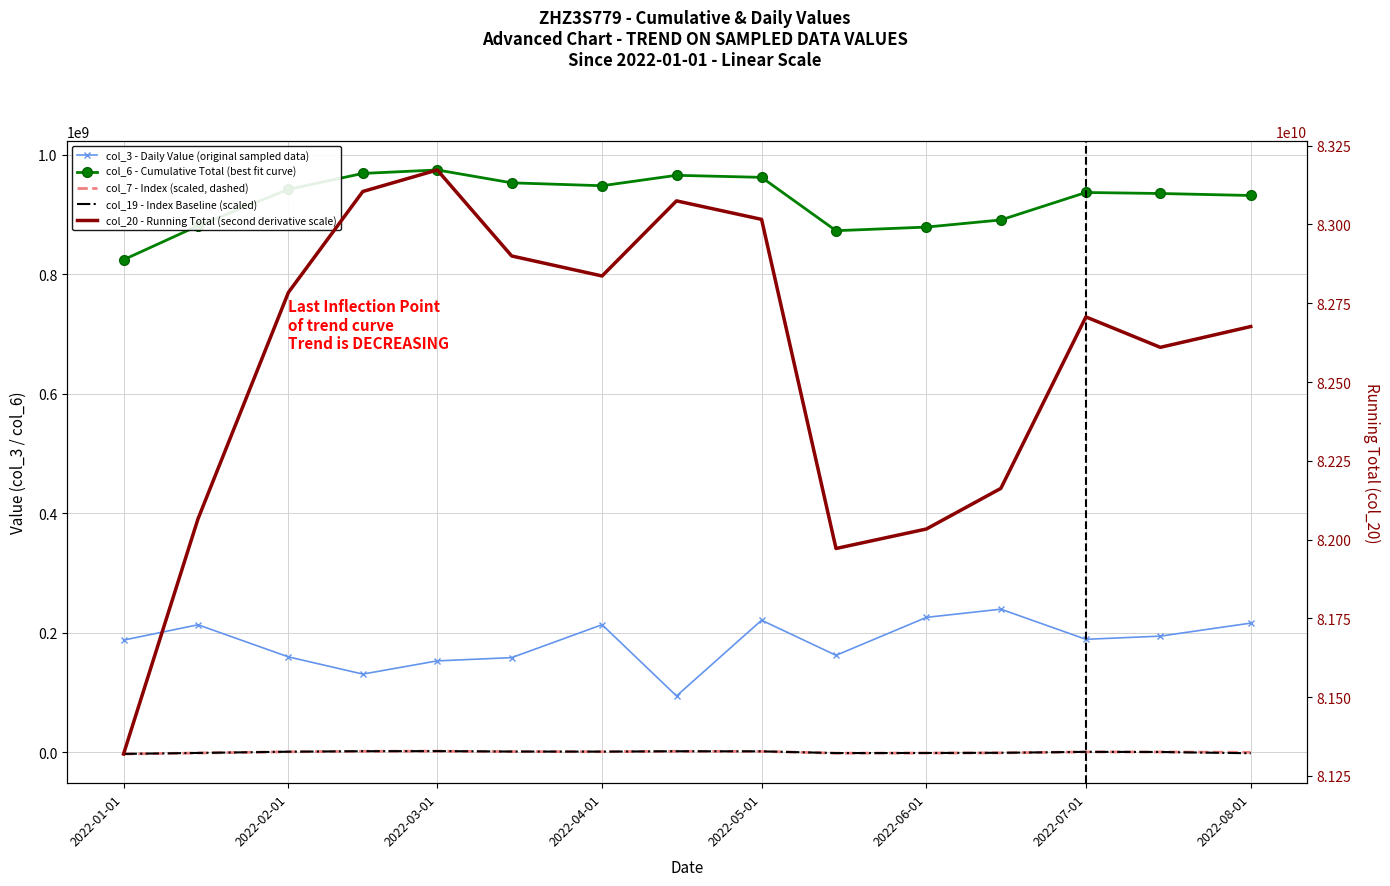

Which series has the largest total across all categories?

col_20 - Running Total (second derivative scale)